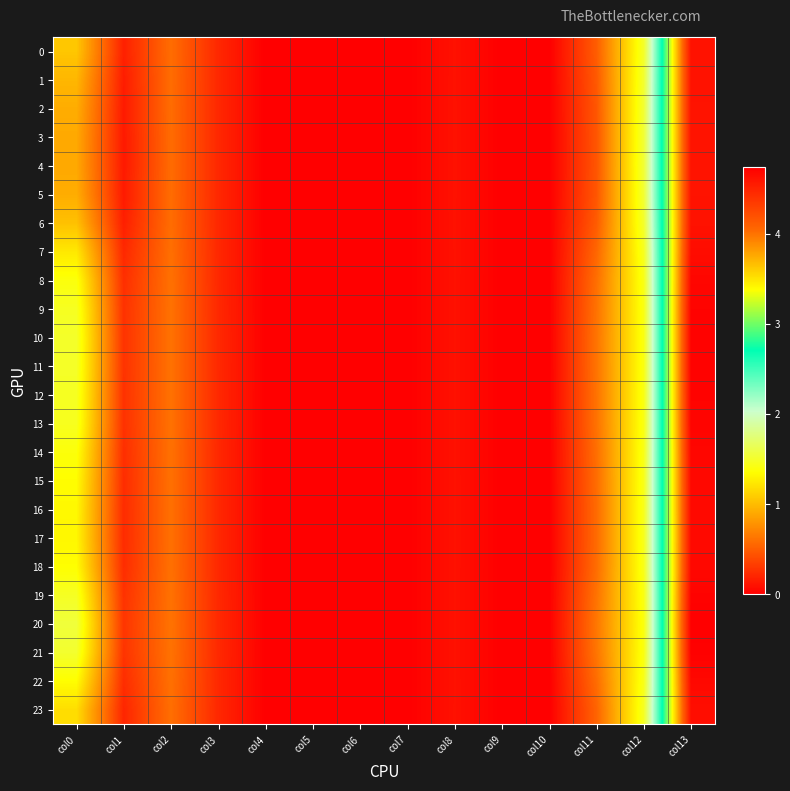

List the series in order of their peak value, lowest first.

3, 4, 5, 2, 1, 6, 0, 23, 7, 17, 16, 15, 22, 18, 14, 8, 13, 9, 12, 19, 11, 10, 21, 20